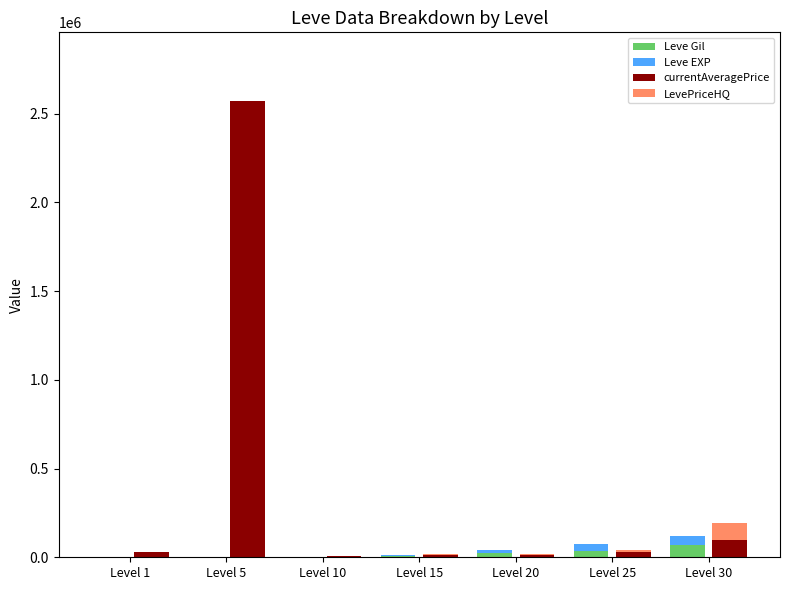

Where is LevePriceHQ nearest to the value 49000?

Level 25